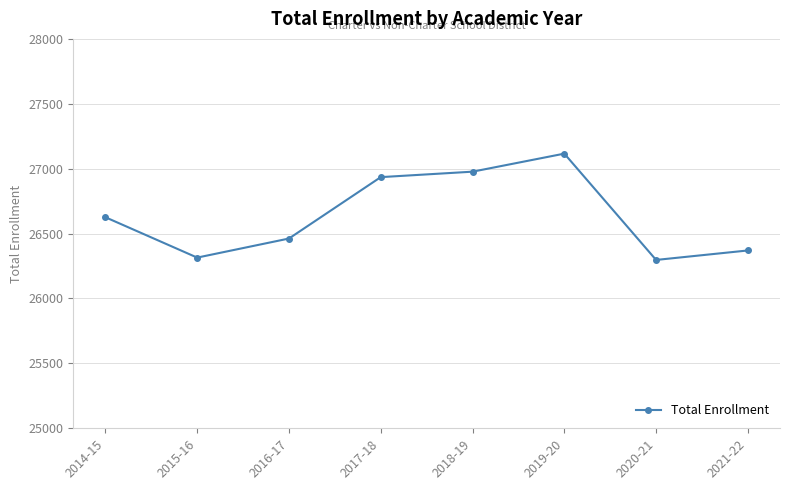

What is the minimum value shown in the chart?

26297